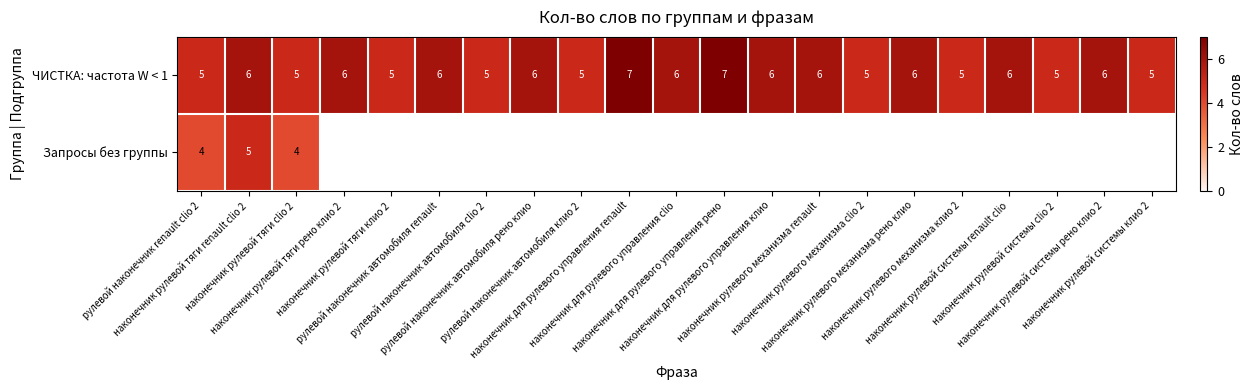

How many ЧИСТКА: частота W < 1 values are between 5 and 6?

19